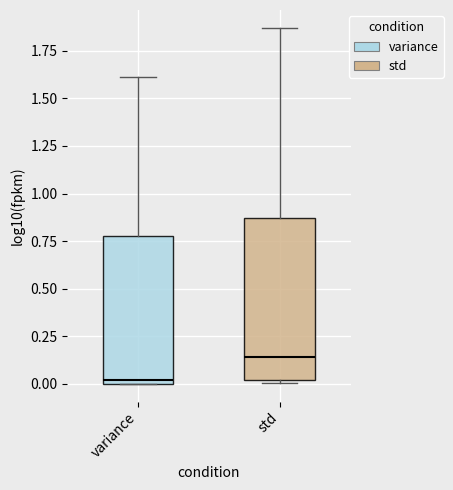

Which box is the tallest, from its lower edge to its upper edge?

std